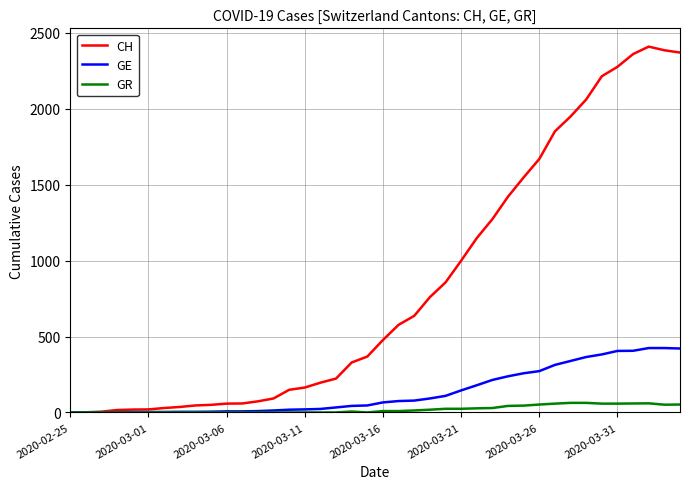

Which series has the largest range (max minus min)?

CH